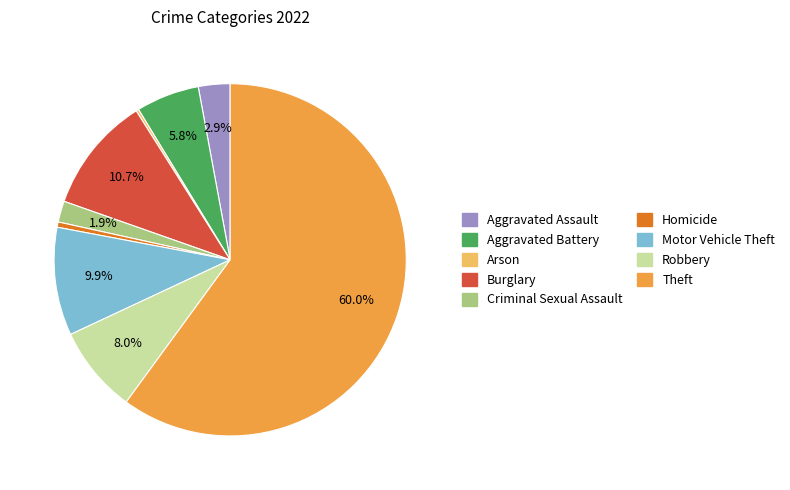

What is the ratio of the value at Motor Vehicle Theft to the value at Aggravated Battery?

1.7